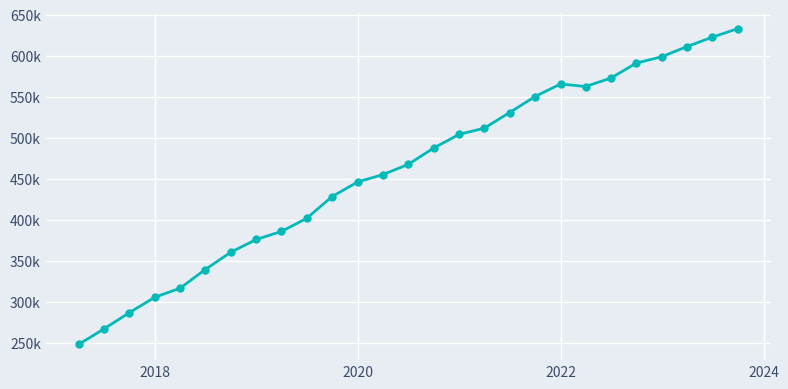

What is the average value?

460115